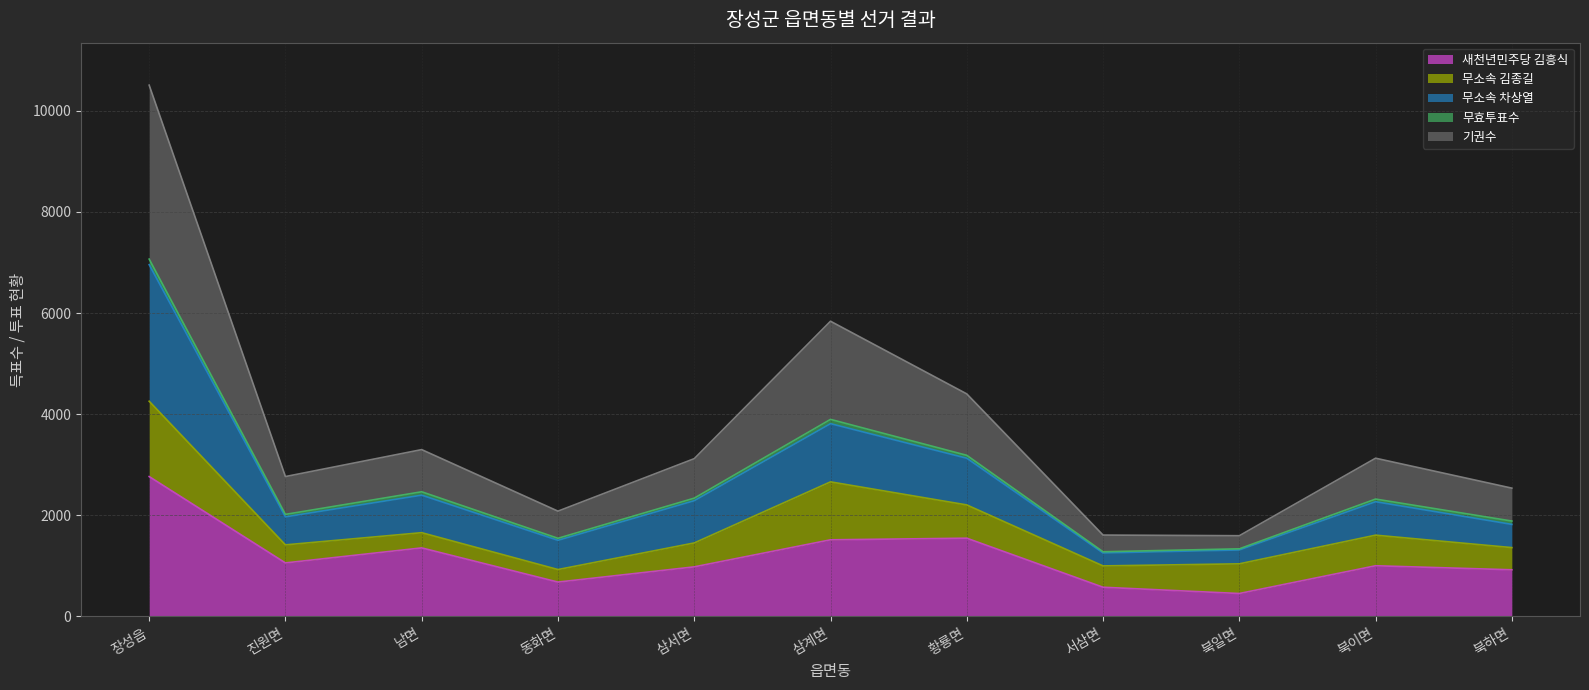

How many lines are shown in the chart?

5